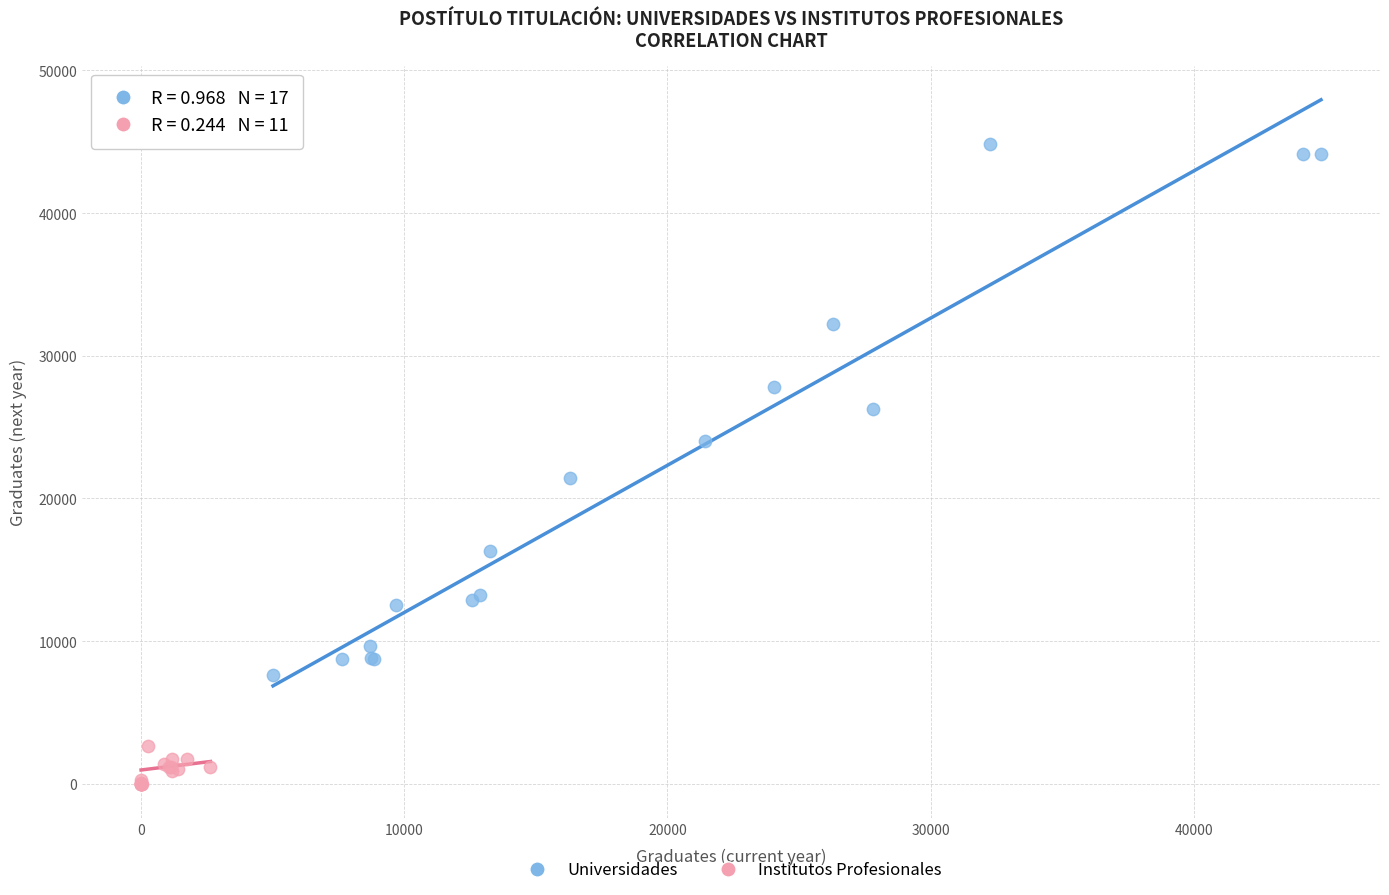

Which series has the largest Y range (max minus min)?

Universidades